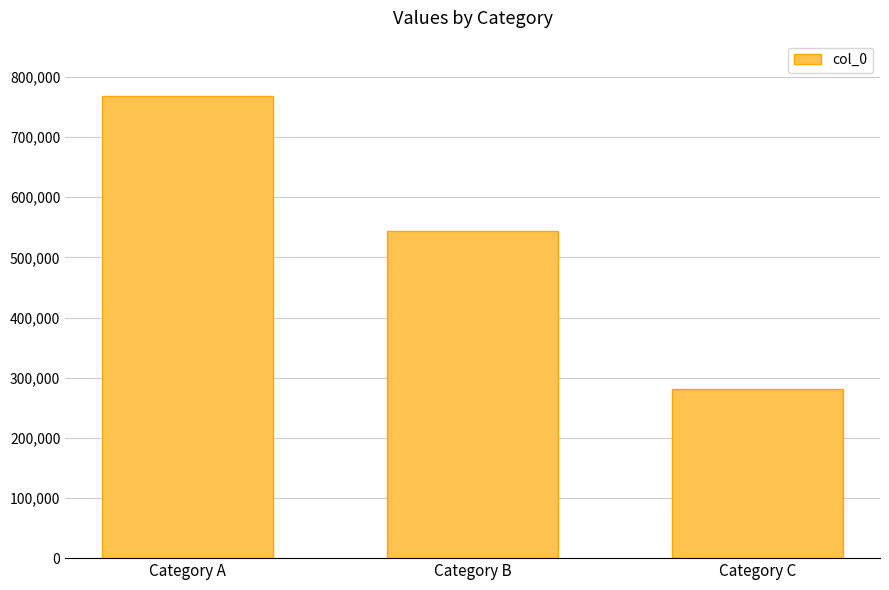

What is the approximate value at Category B?

544386